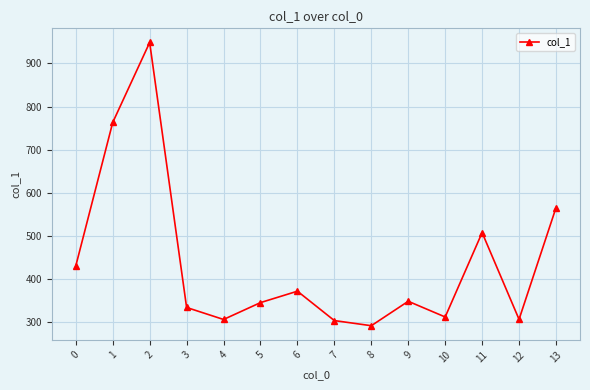

True or false: the data has more than 2 interior local peaks.

True